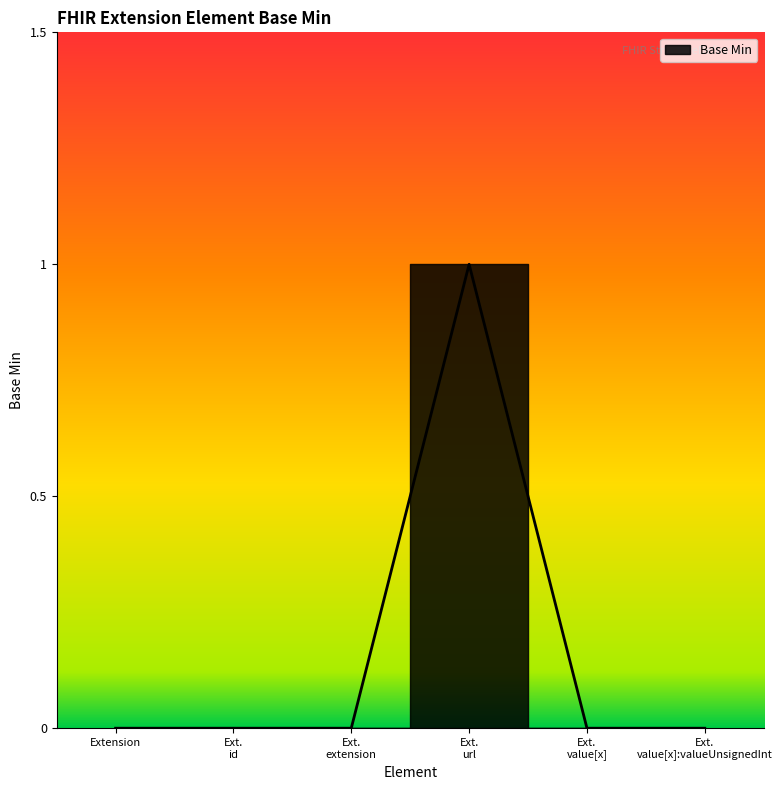

Where is the first local maximum?

Ext. url